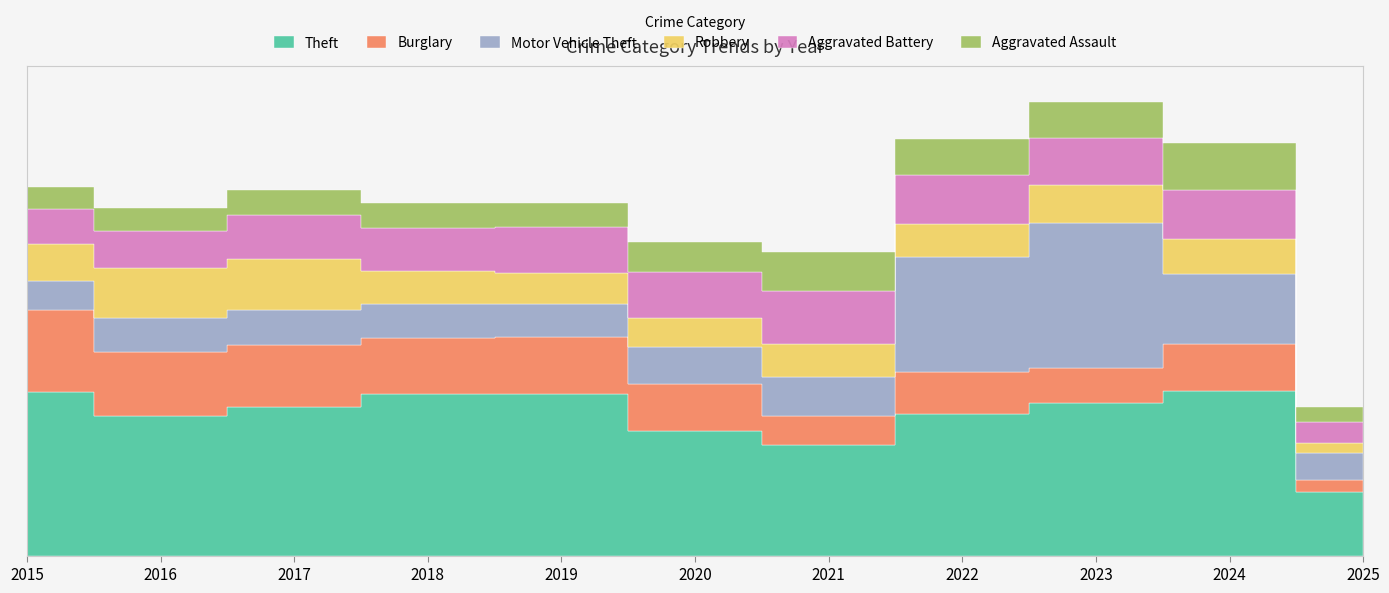

What is the total value across all series at 2025?

1337